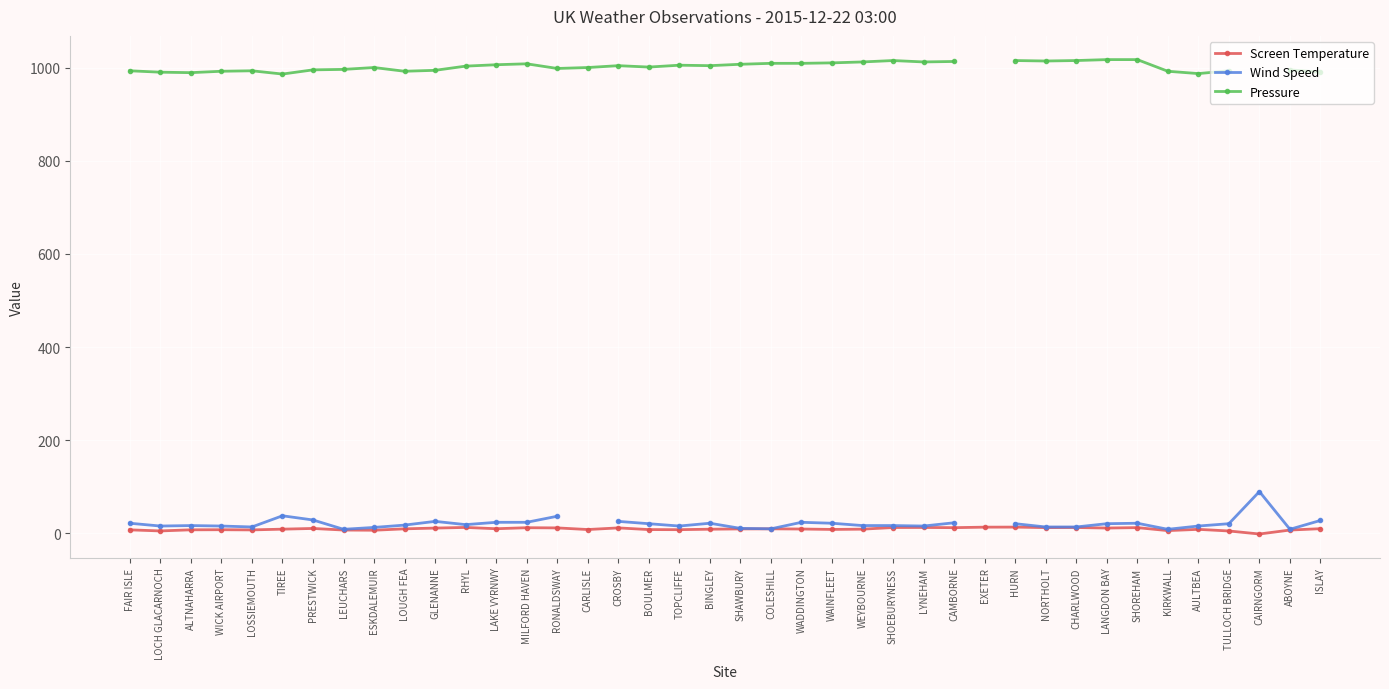

Which series has the widest spread of values?

Wind Speed